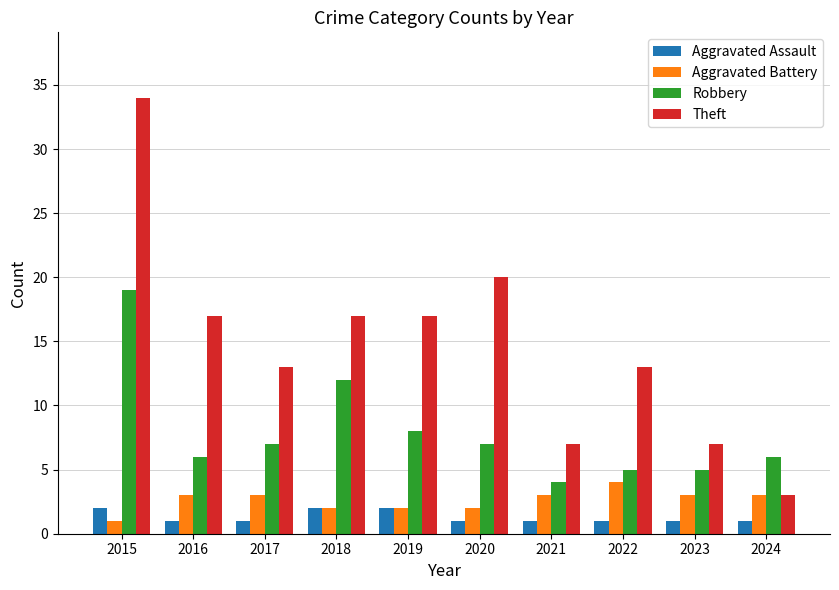

How many groups of bars are there?

10